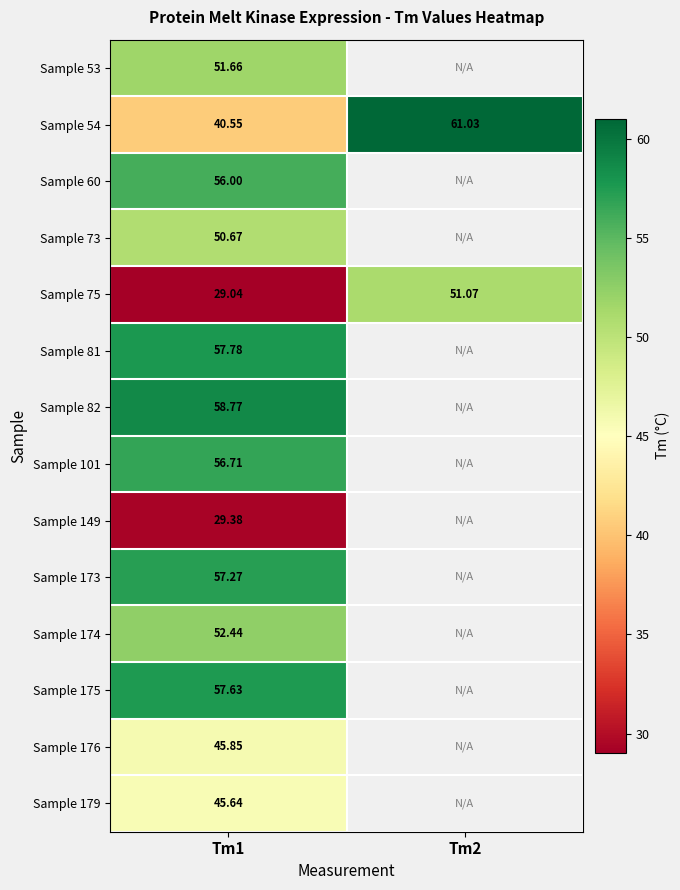

At Tm1, list the series in order from smallest to largest.

Sample 75, Sample 149, Sample 54, Sample 179, Sample 176, Sample 73, Sample 53, Sample 174, Sample 60, Sample 101, Sample 173, Sample 175, Sample 81, Sample 82